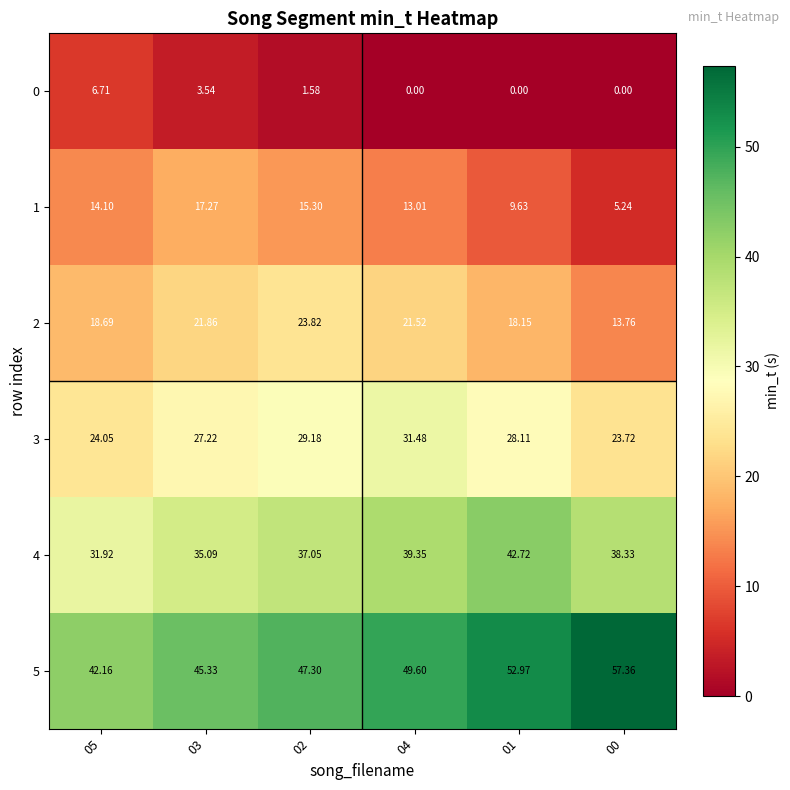

How many categories are shown in the chart?

6